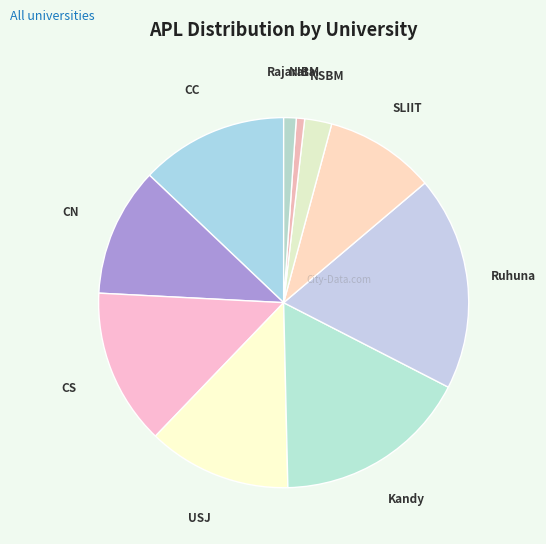

How many segments does this pie chart have?

10